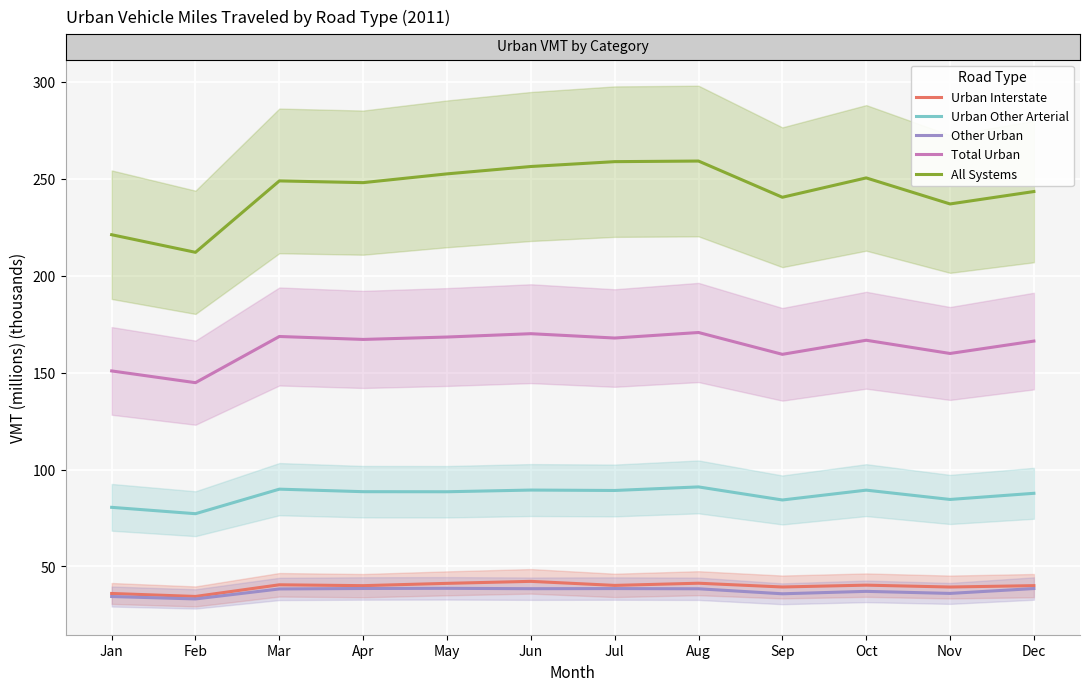

Between Dec and Jun, which is larger?

Jun